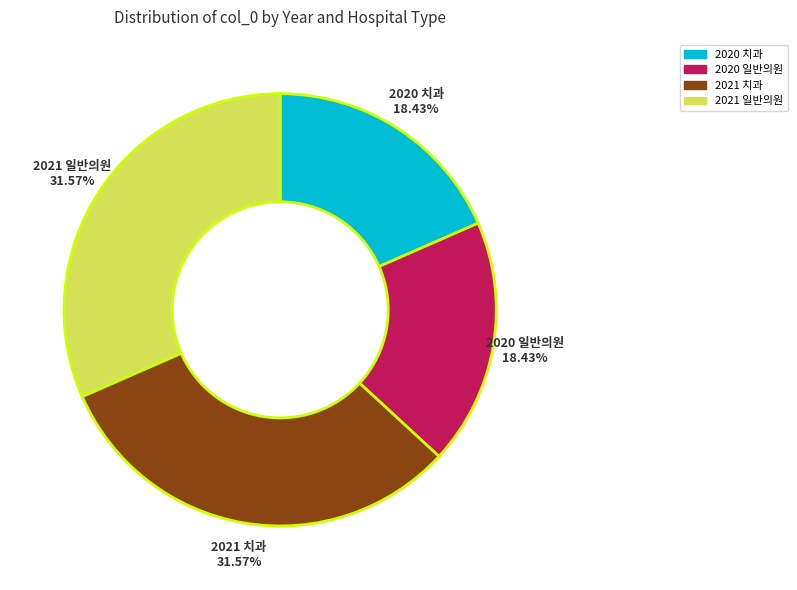

Does any single category account for the majority?

No